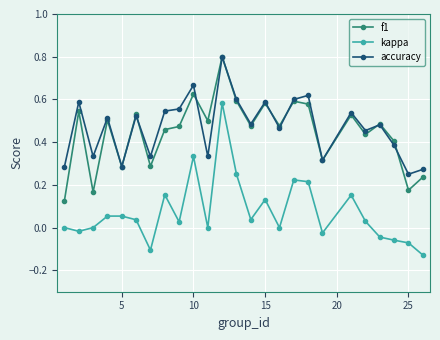

True or false: accuracy has more than 2 interior local peaks.

True